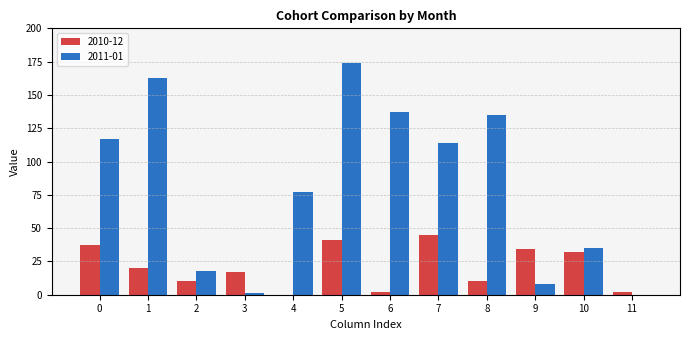

How many series are shown in this chart?

2